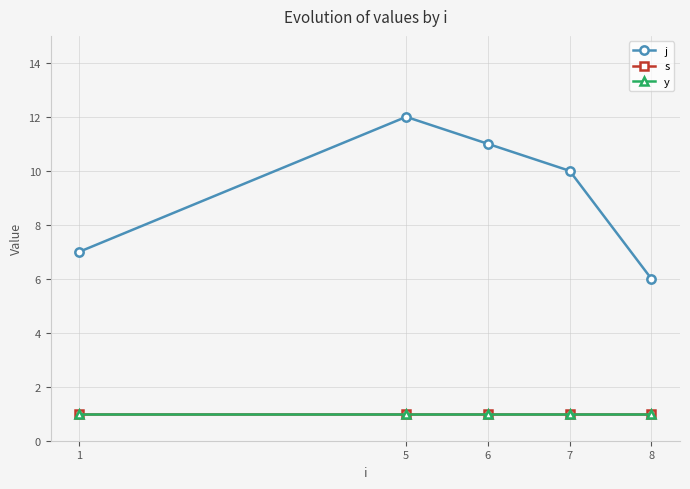

True or false: j and s cross at least once.

False